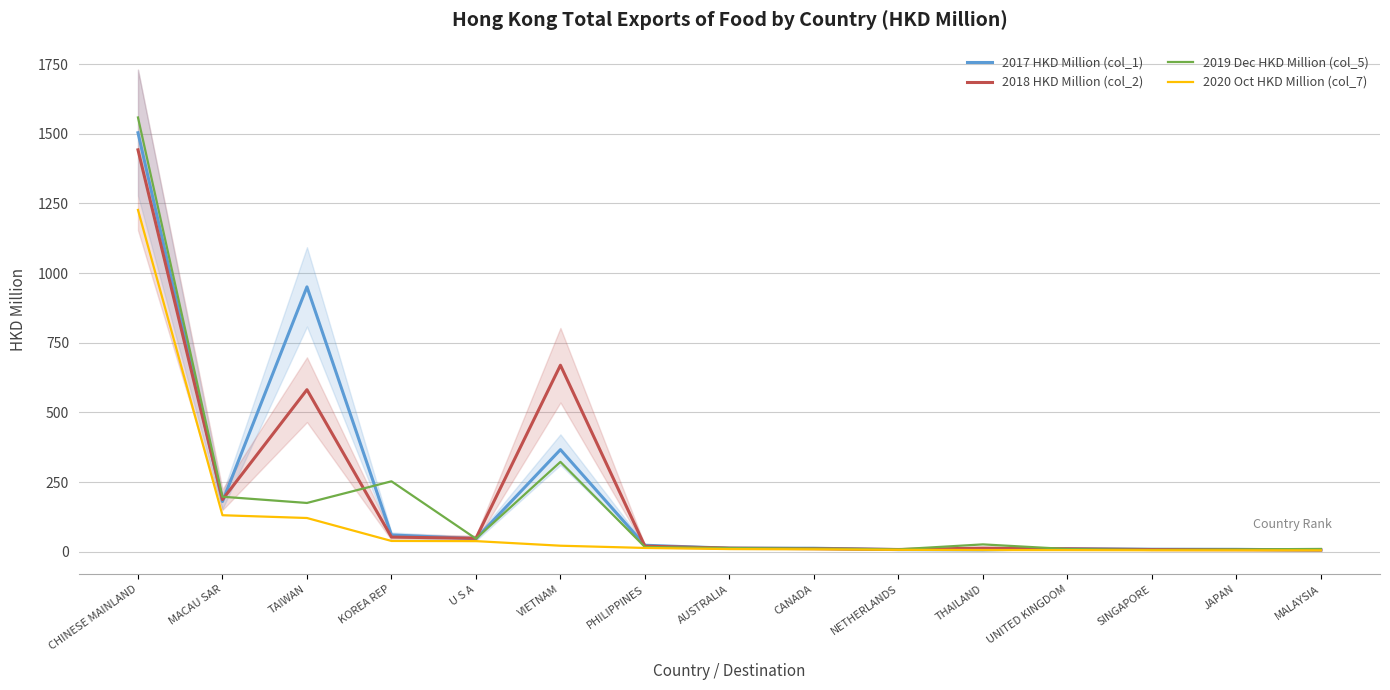

In 2018 HKD Million (col_2), how many points are higher than both neighbors (excluding endpoints)?

3